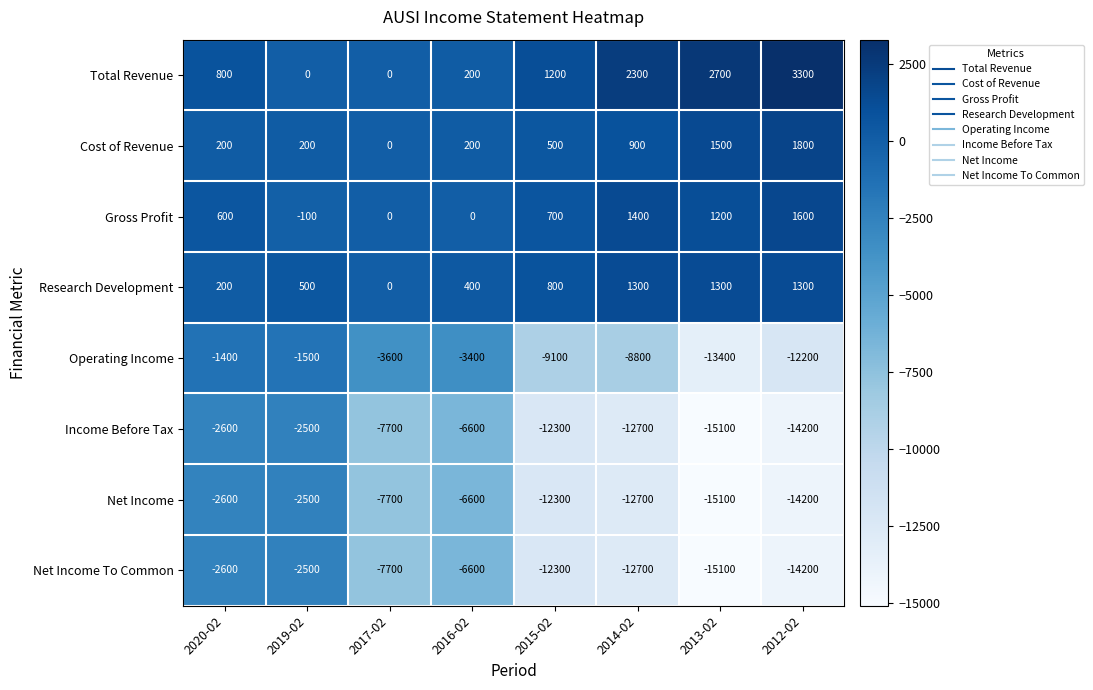

The Income Before Tax series shows -4112 at 2020-02. True or false?

False